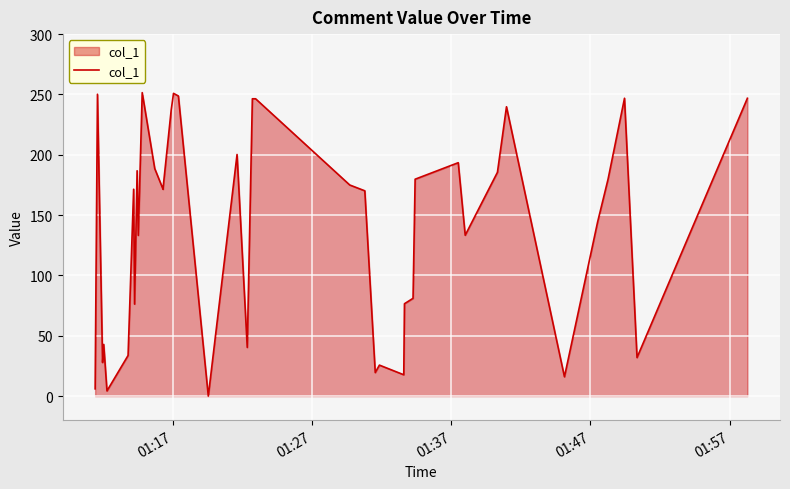

What is the maximum value shown in the chart?

251.5